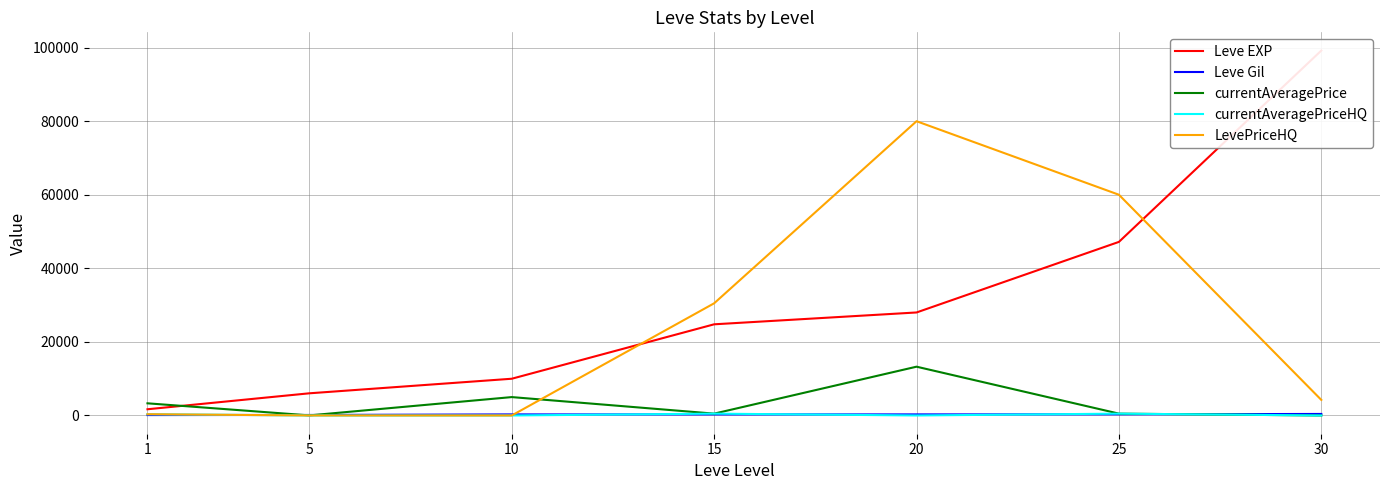

Where does the Leve Gil series first go above 293?

25